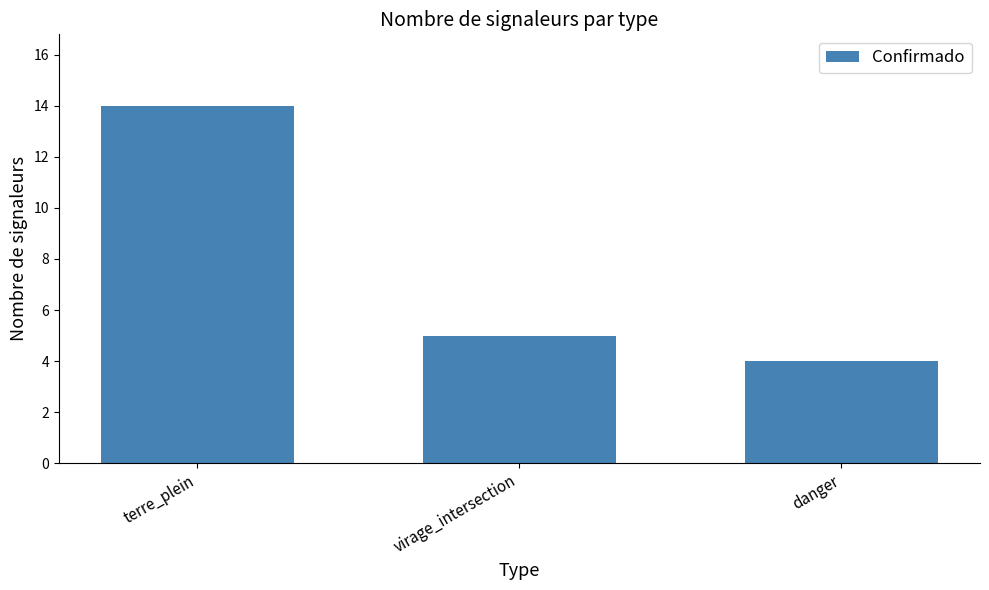

What is the smallest value displayed?

4